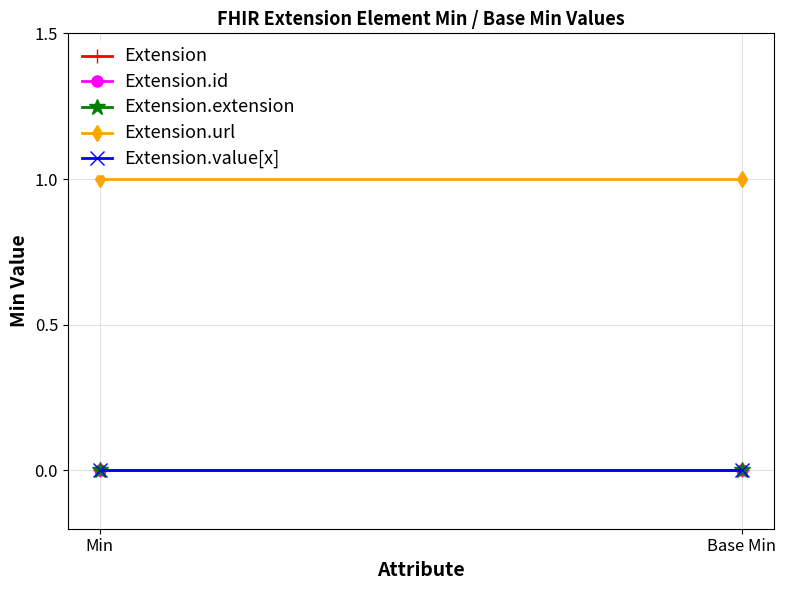

Which series has the largest range (max minus min)?

Extension